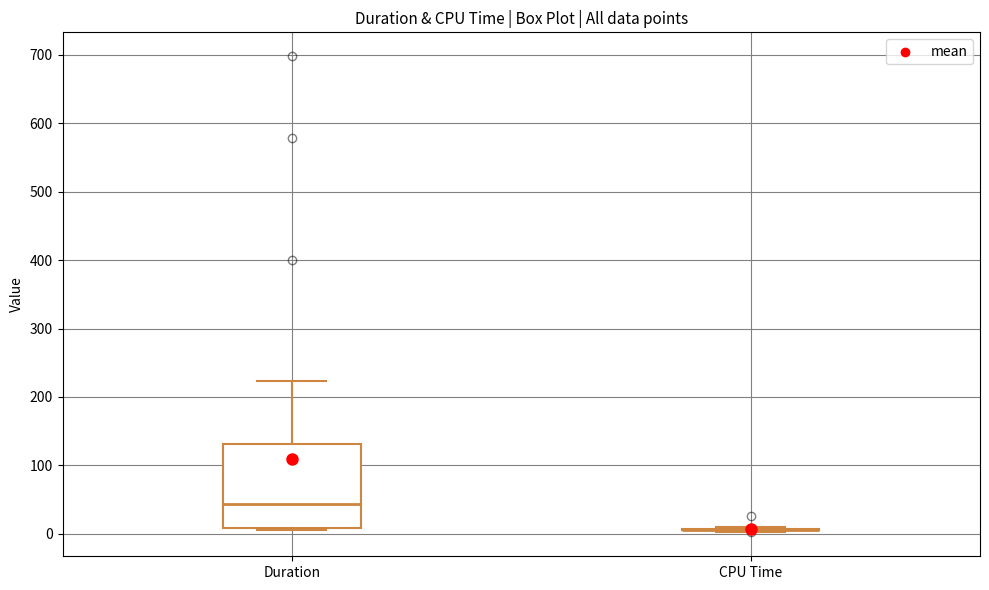

Comparing the boxes themselves (not the whiskers), which one is the tallest?

Duration